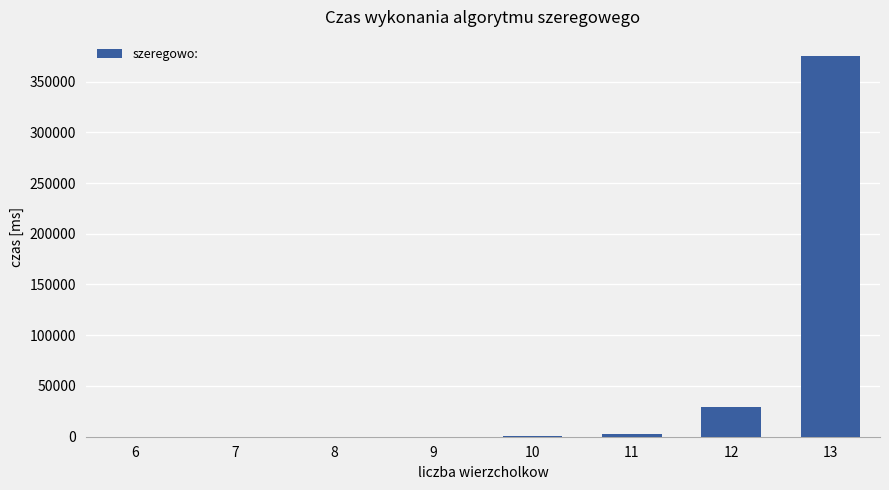

Read the value at 6.

0.1